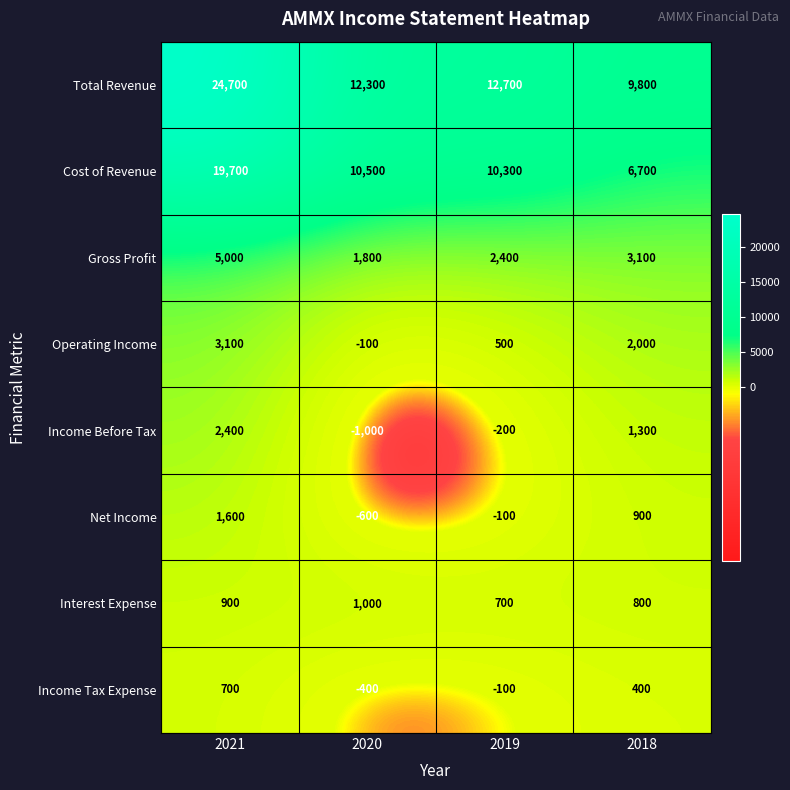

Rank the categories by Income Before Tax value from highest to lowest.

2021, 2018, 2019, 2020